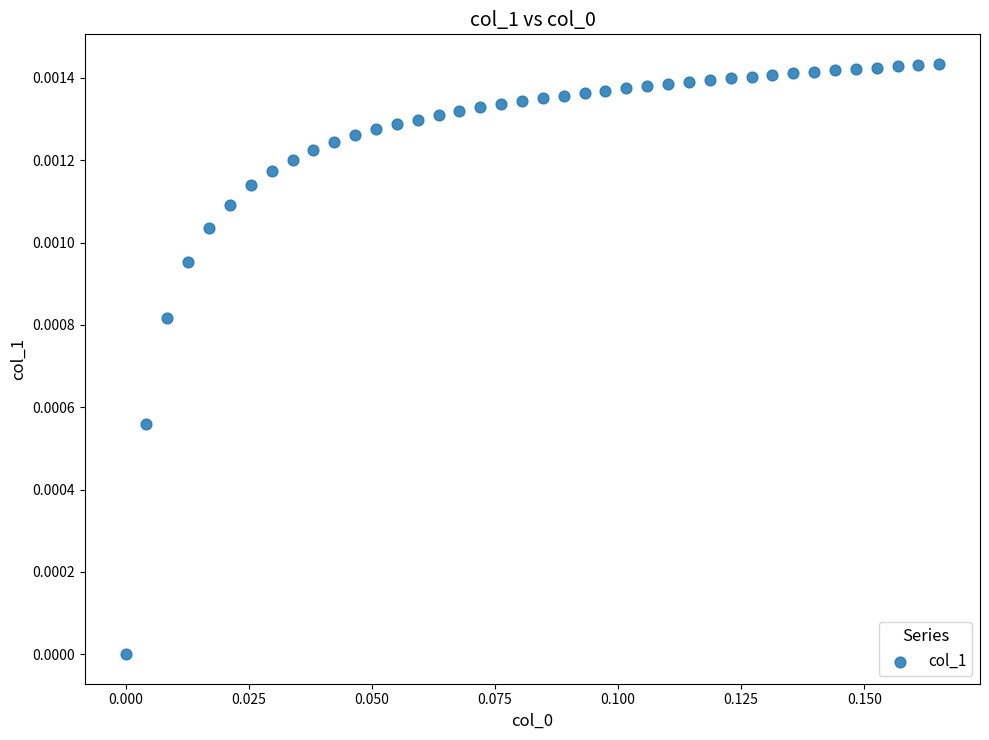

How many data points are displayed?

40